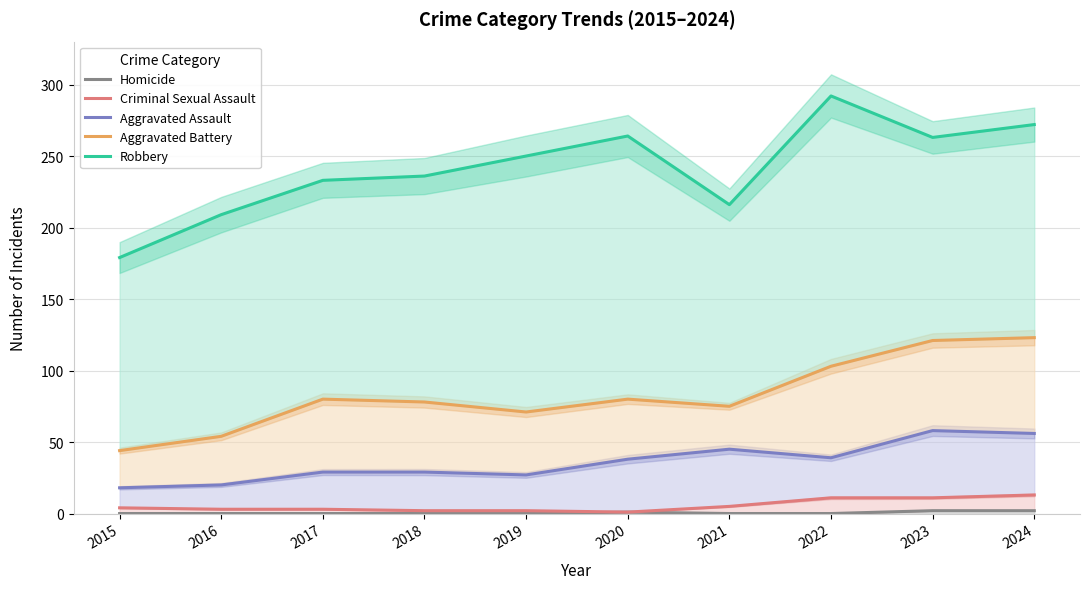

What is the total value across all series at 2023?

455